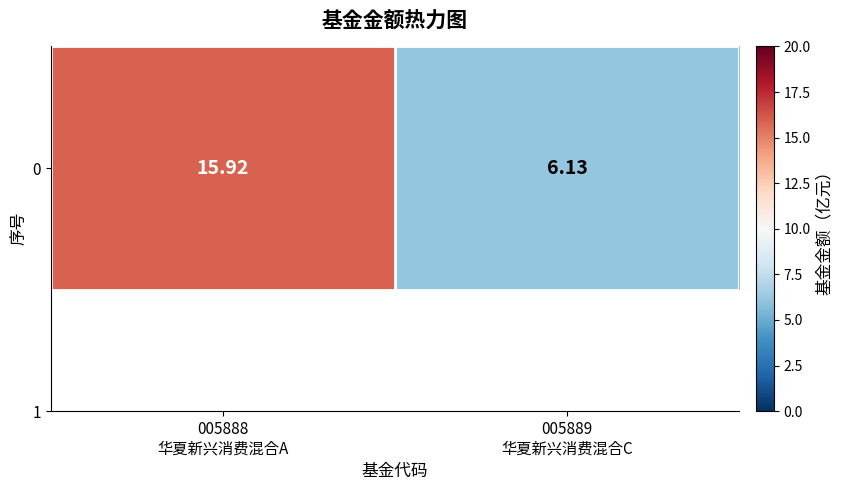

List the labels in order of value, largest first.

005888
华夏新兴消费混合A, 005889
华夏新兴消费混合C